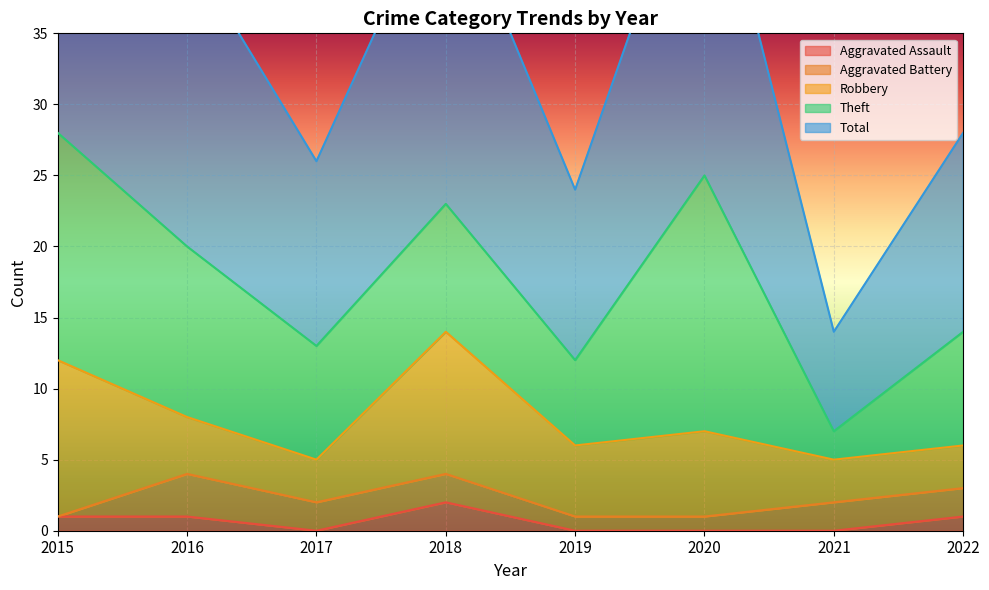

What is the difference between the highest and lowest values at 2022?

13